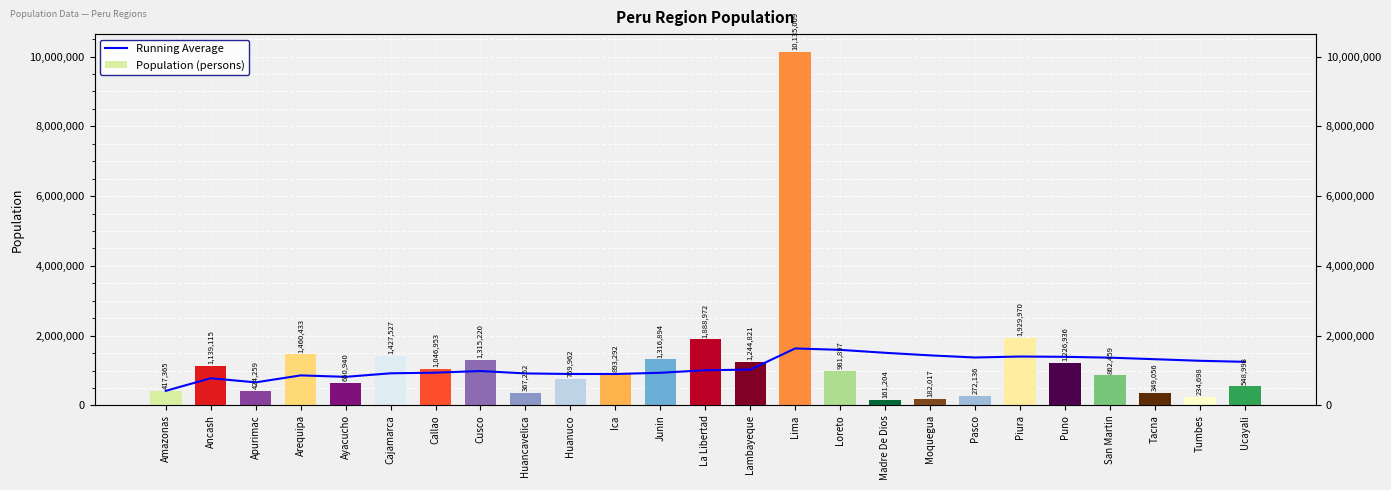

What is the difference between the Running Average values at Pasco and Moquegua?

61154.0